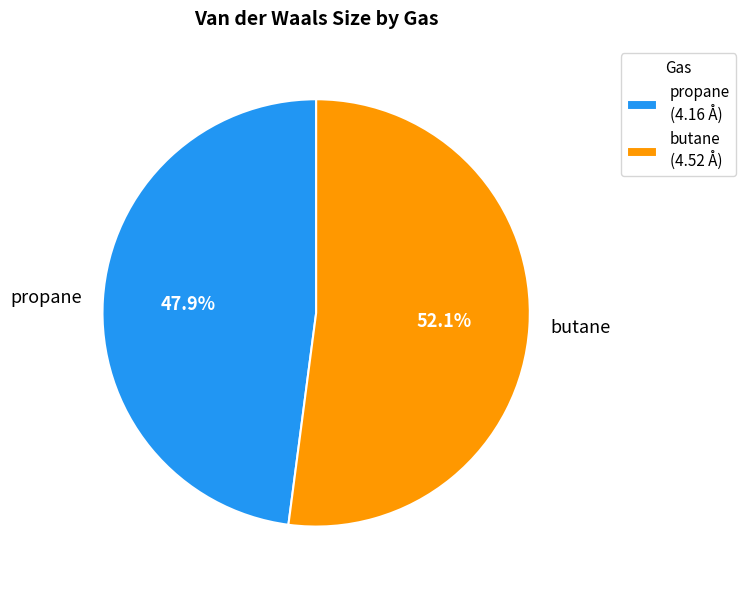

What is the ratio of the value at propane to the value at butane?

0.9